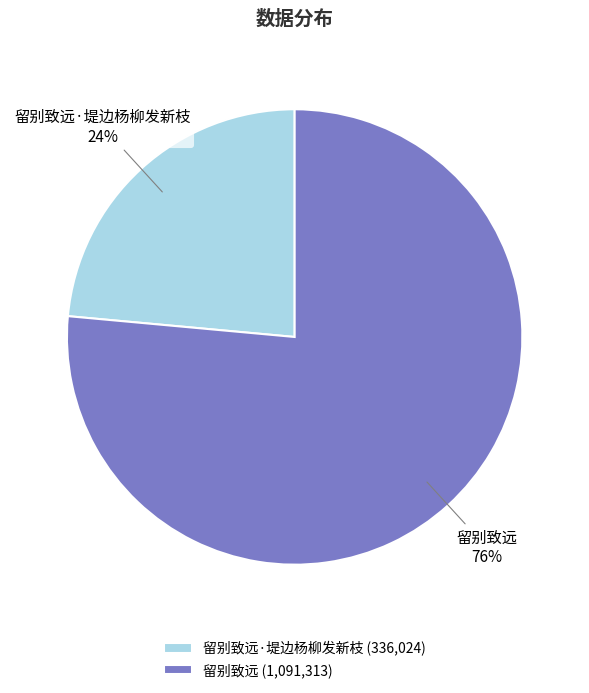

Do 留别致远 and 留别致远·堤边杨柳发新枝 together represent more than half of the pie?

Yes